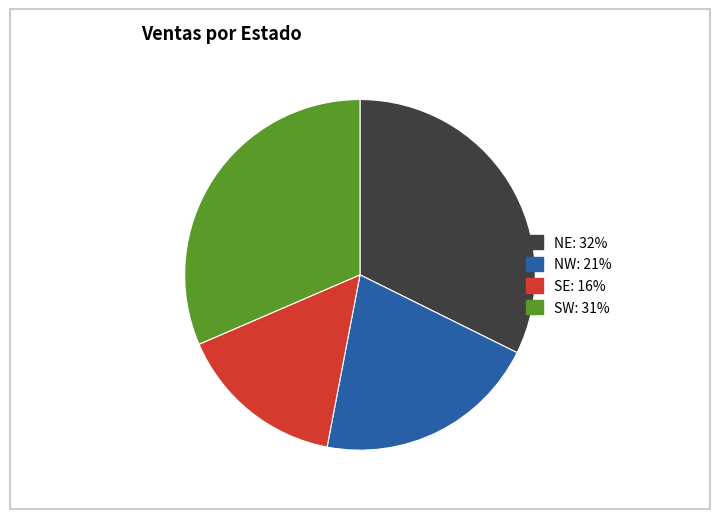

Which slice is the largest?

NE